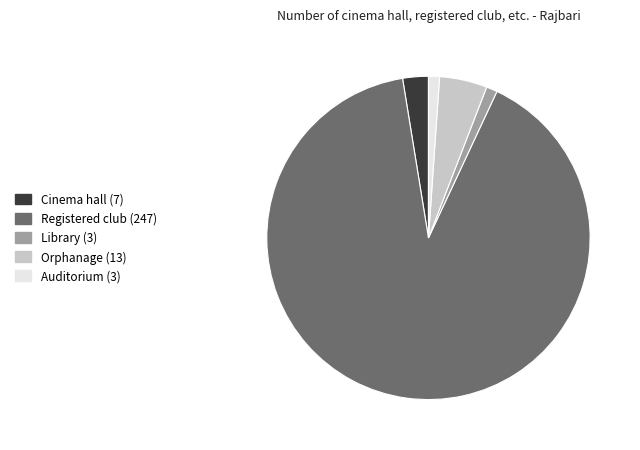

What is the ratio of the value at Library to the value at Cinema hall?

0.4